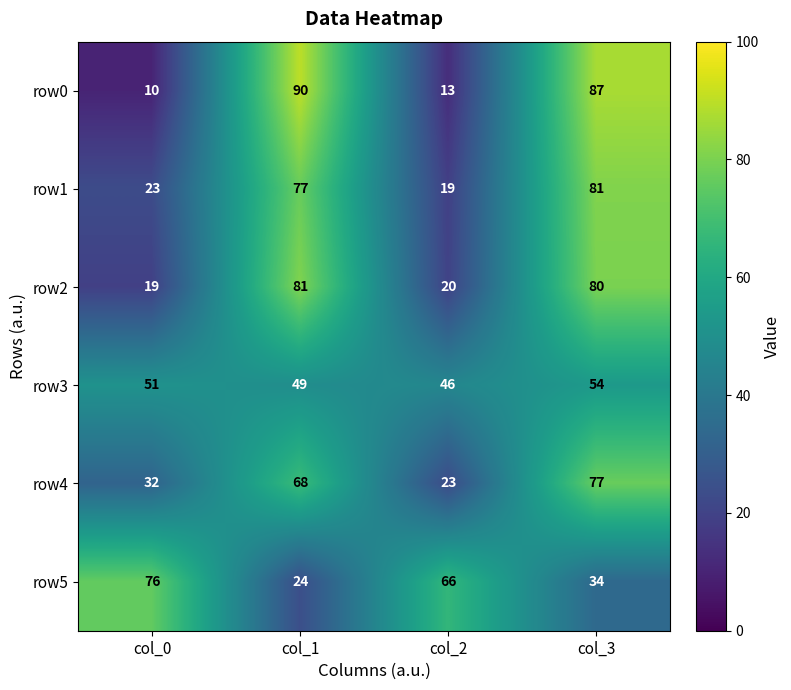

What is the greatest value displayed?

90